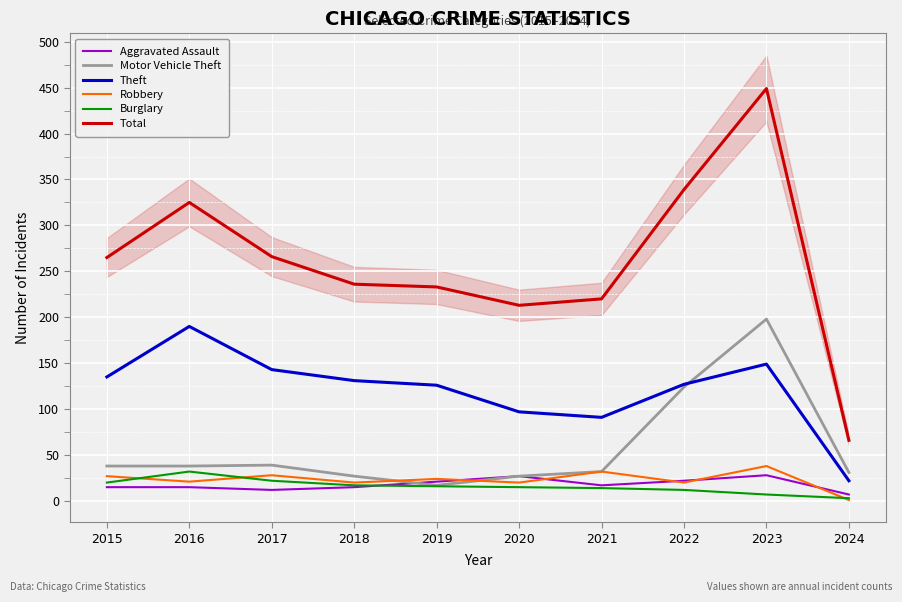

How many interior local peaks does the Burglary series have?

1